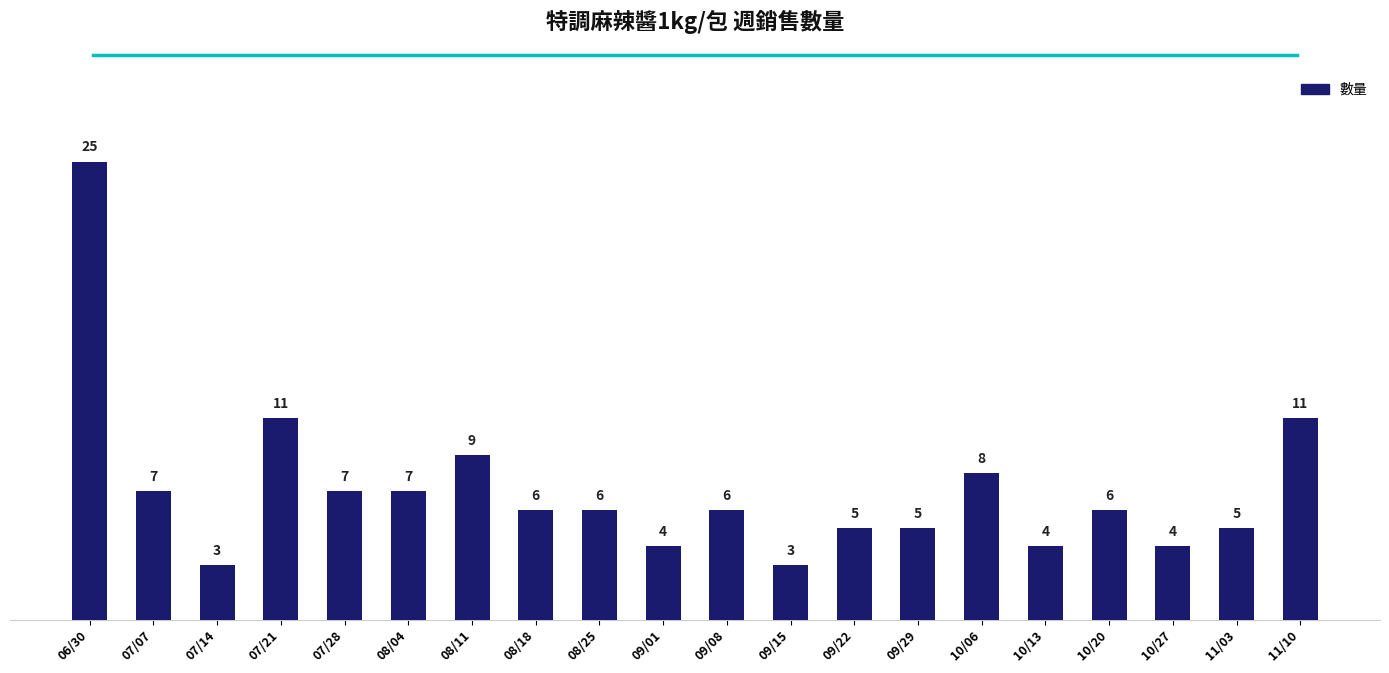

Are the bars grouped side by side (vs. stacked)?

No